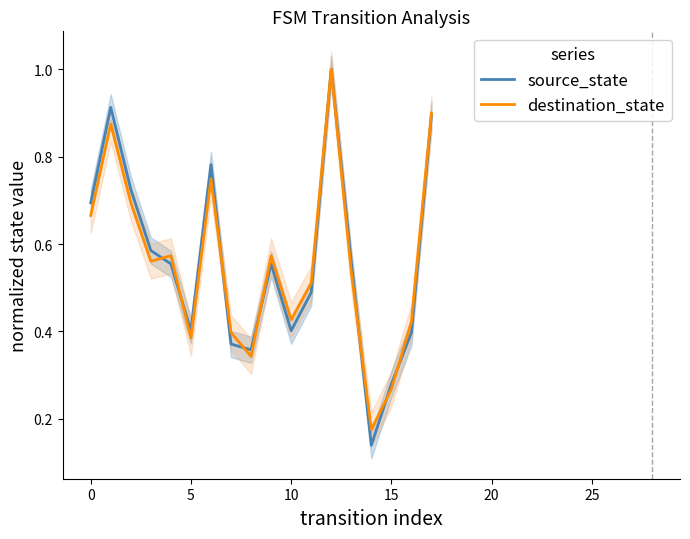

What is the label of the 8th point from the right?

10